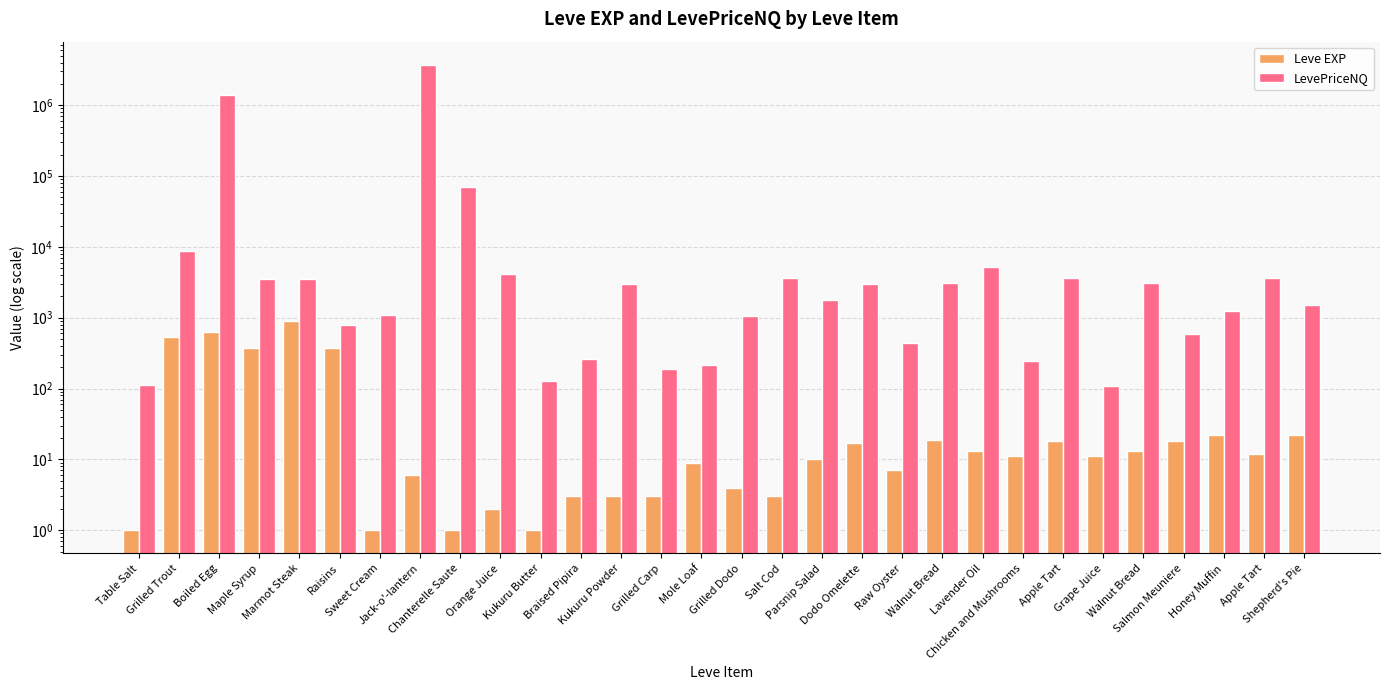

How many distinct data groups are displayed?

2